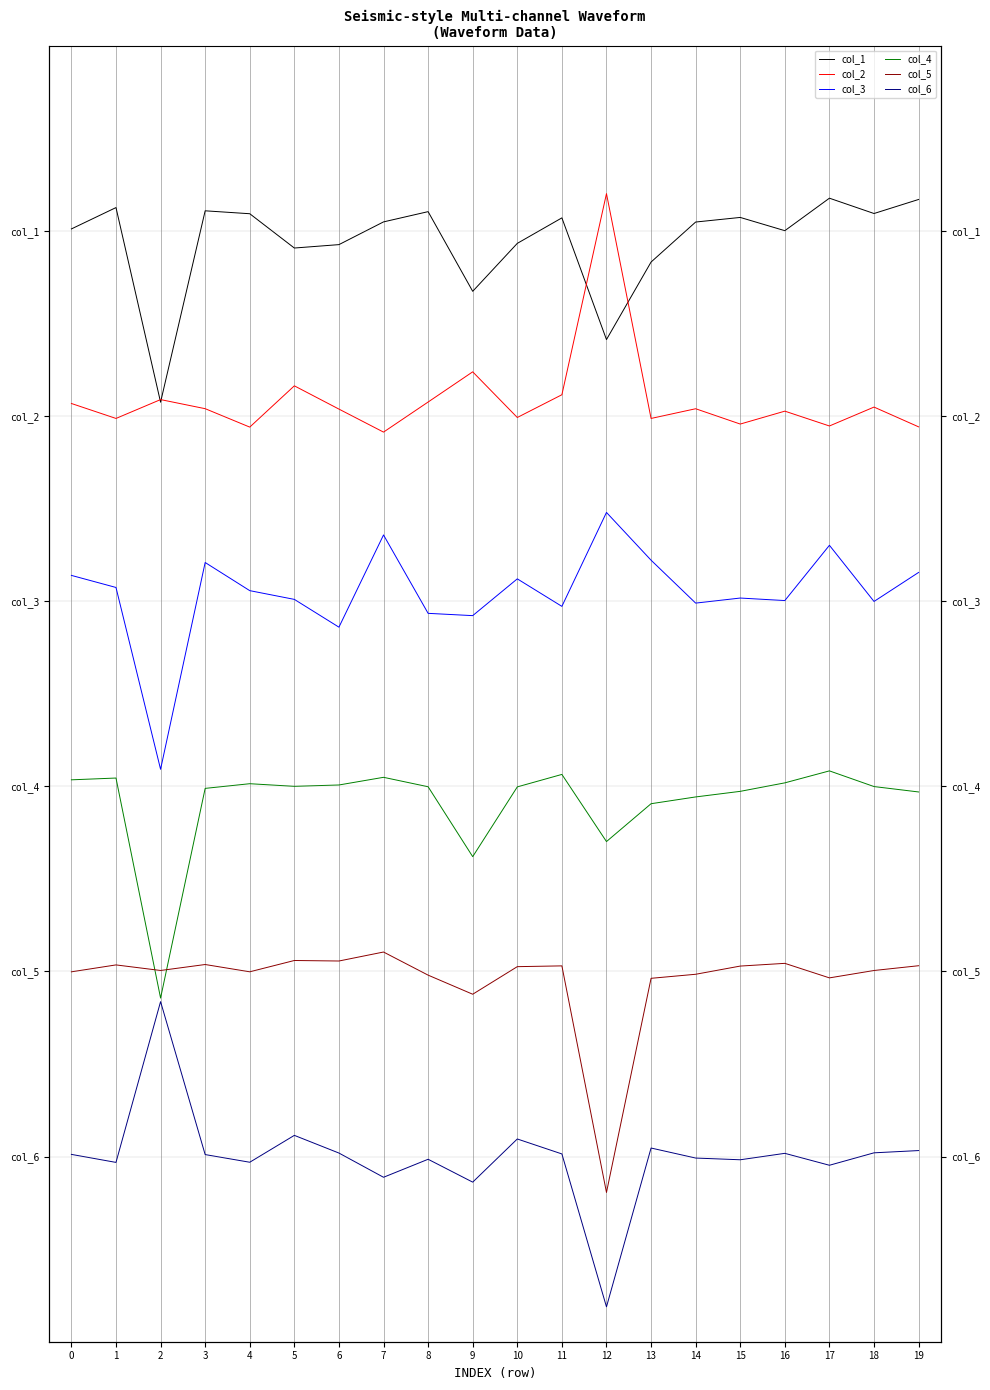

At which label does col_3 reach its peak?

12